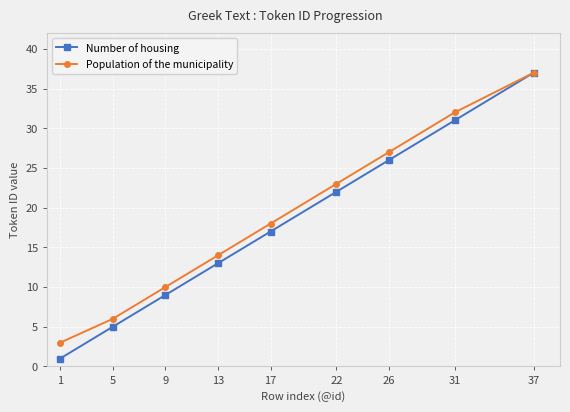

Reading left to right, extract all data points from this chart.

Number of housing: 1=1	5=5	9=9	13=13	17=17	22=22	26=26	31=31	37=37
Population of the municipality: 1=3	5=6	9=10	13=14	17=18	22=23	26=27	31=32	37=37